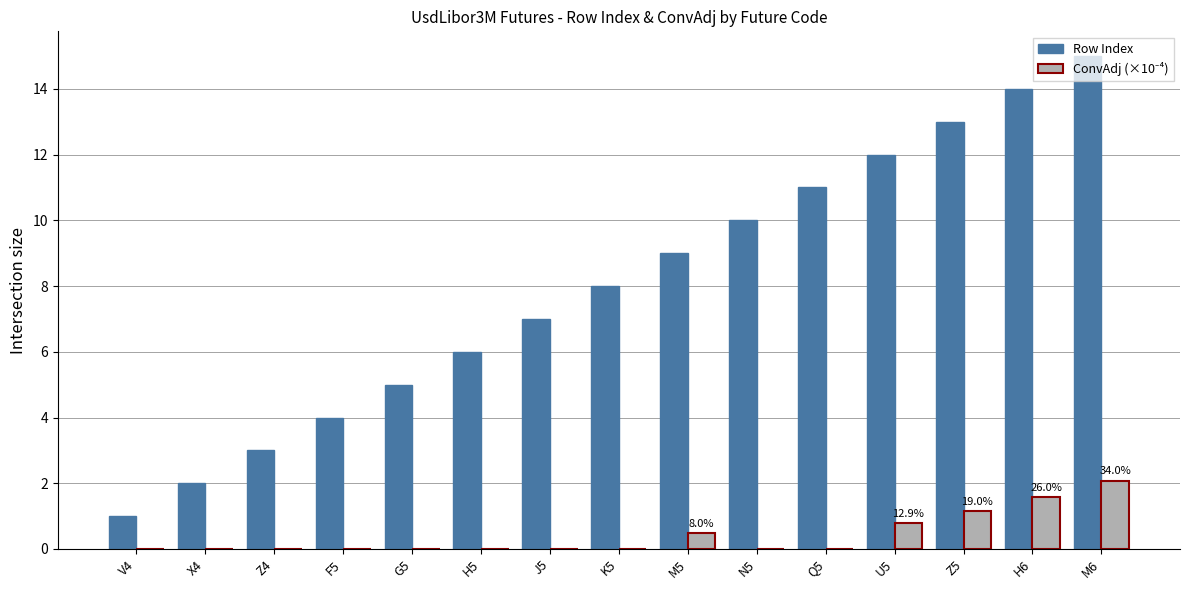

At which category is the sum across all series the highest?

M6